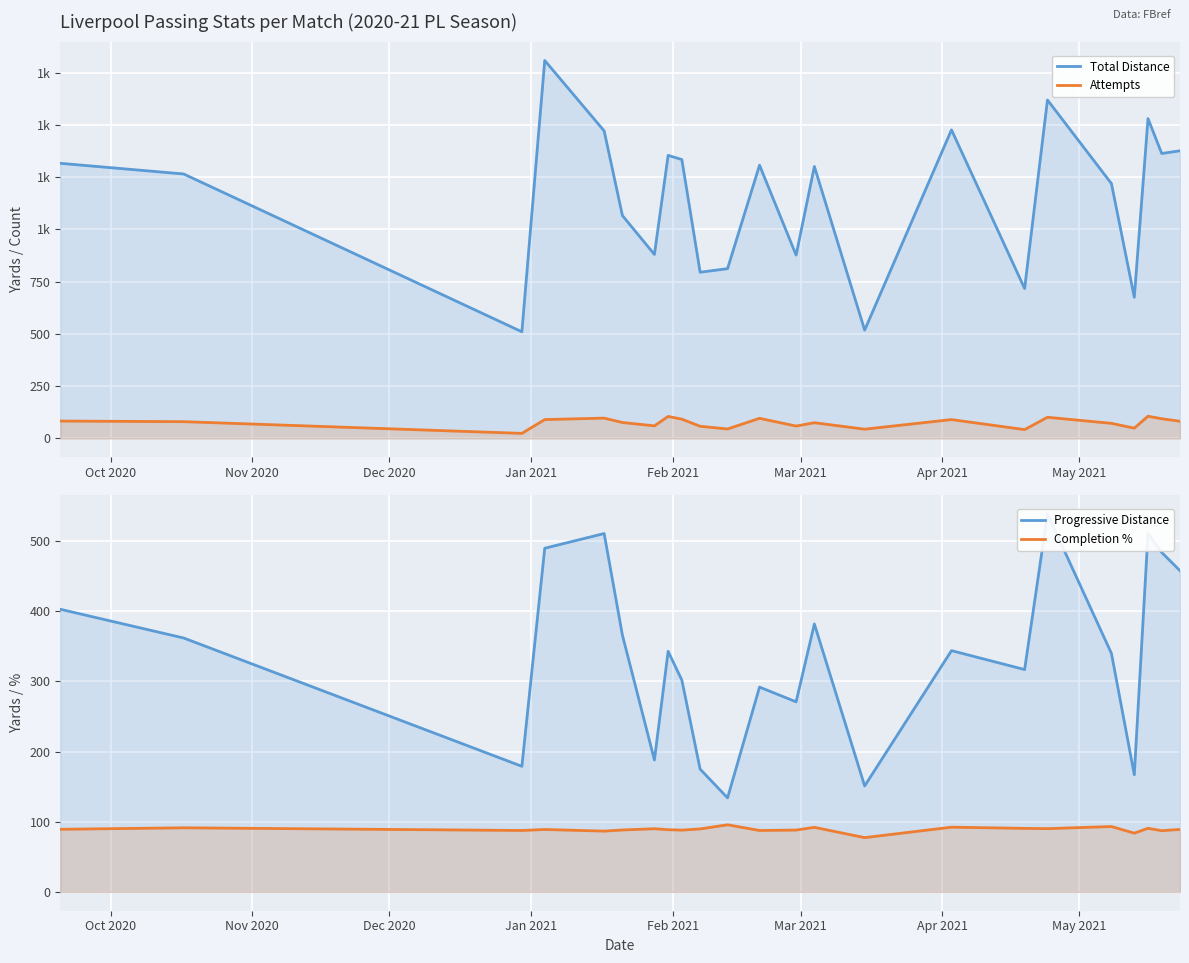

What is the minimum value for Attempts?

24.0